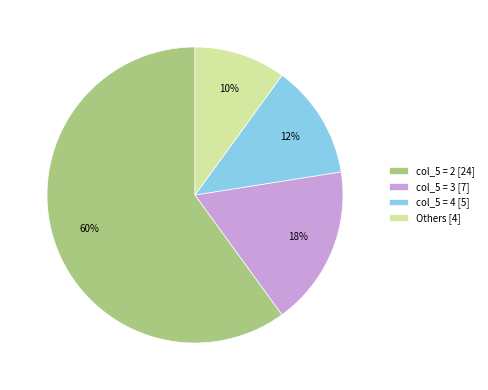

To the nearest percent, what percentage of the pie is col_5 = 2 [24]?

60%